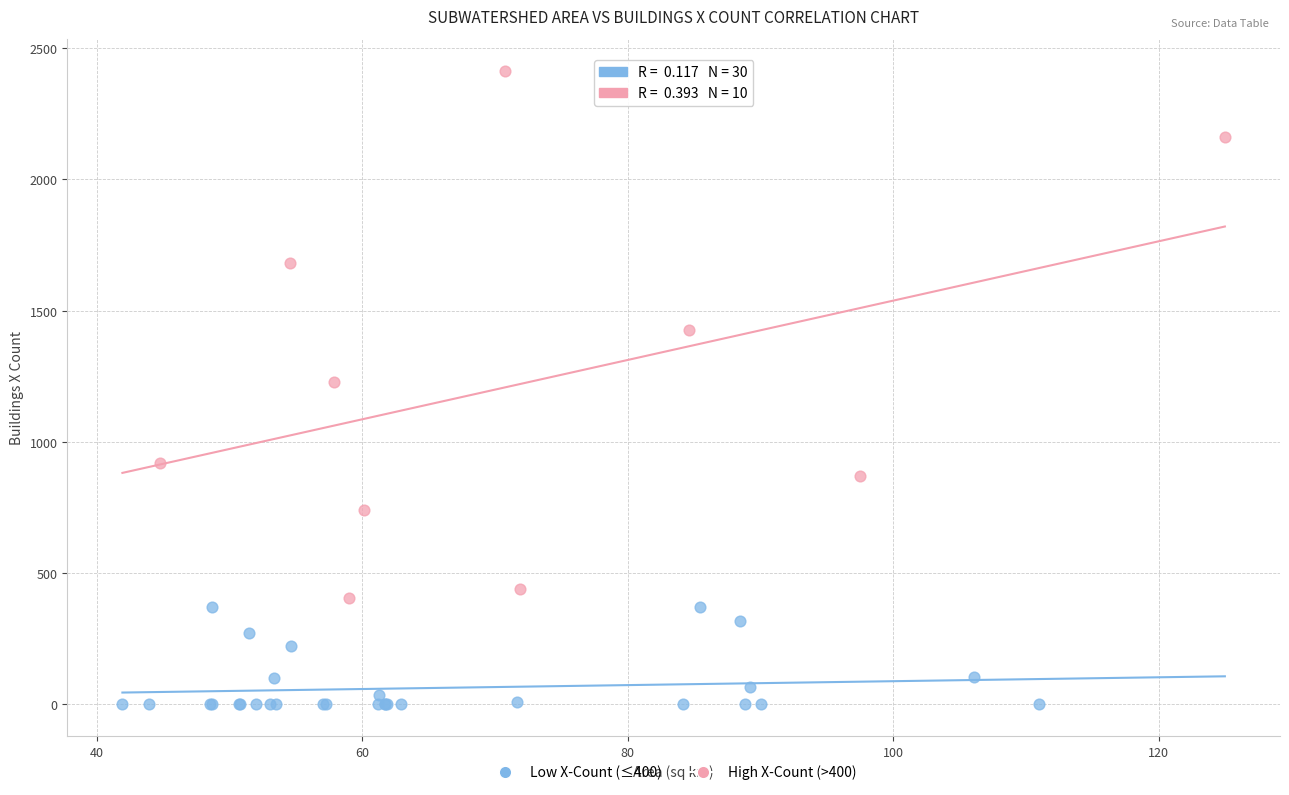

Which series has the widest spread of Y values?

High X-Count (>400)